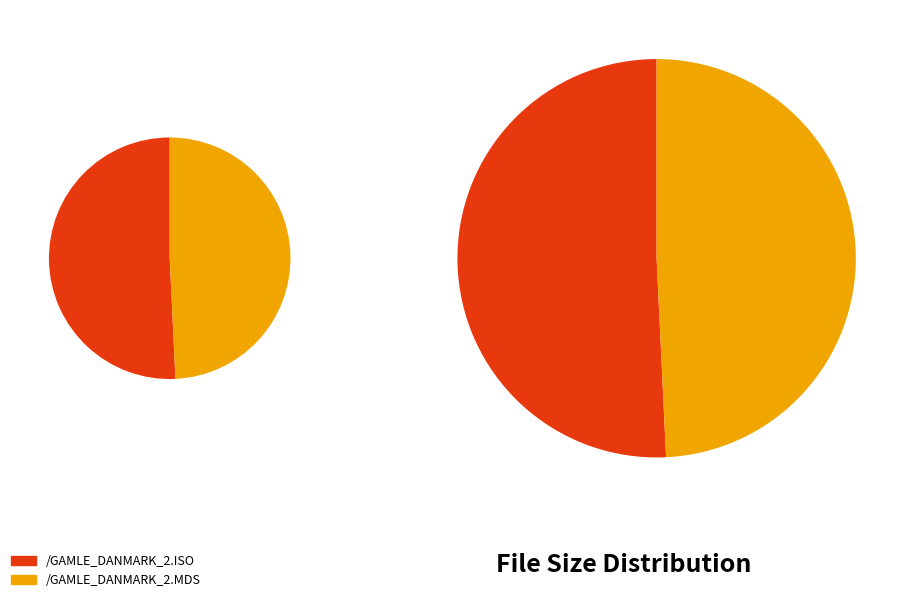

To the nearest percent, what is the difference between the /GAMLE_DANMARK_2.MDS and /GAMLE_DANMARK_2.ISO slice percentages?

2%